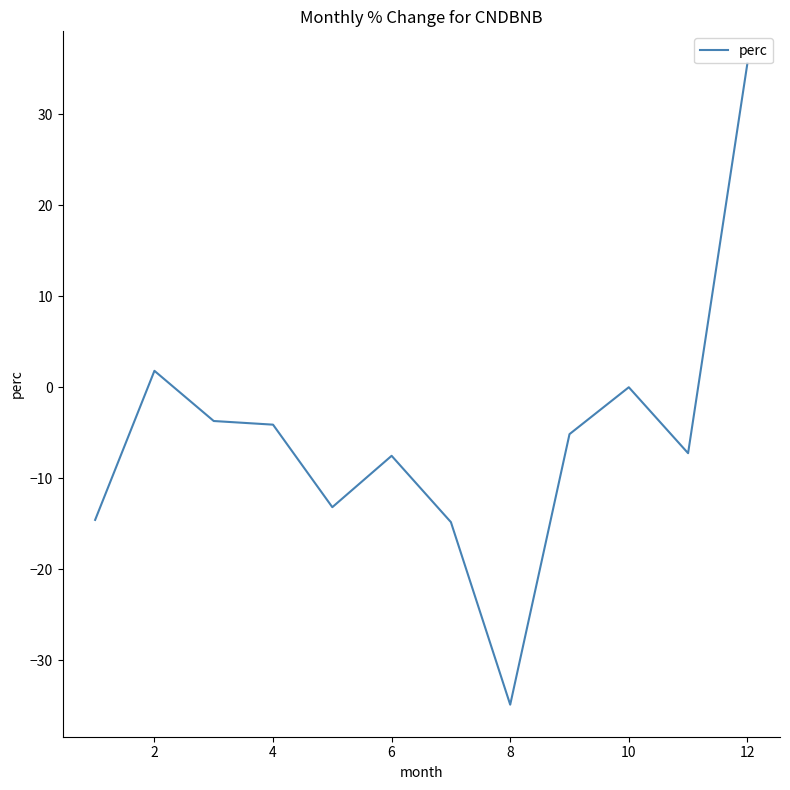

What is the smallest value displayed?

-34.9